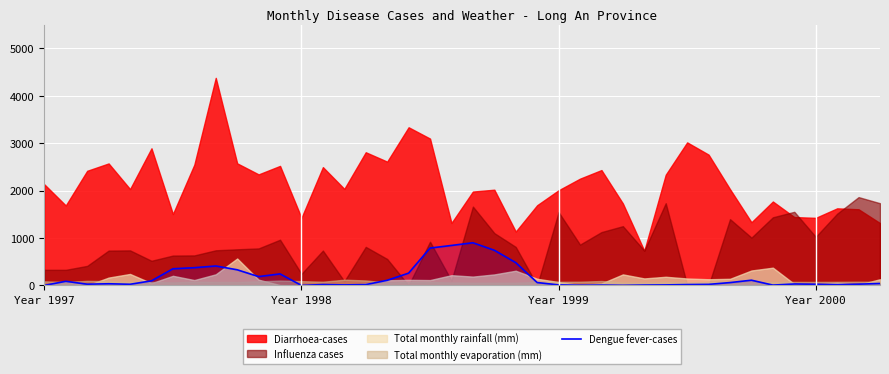

How many values are below 35?

20